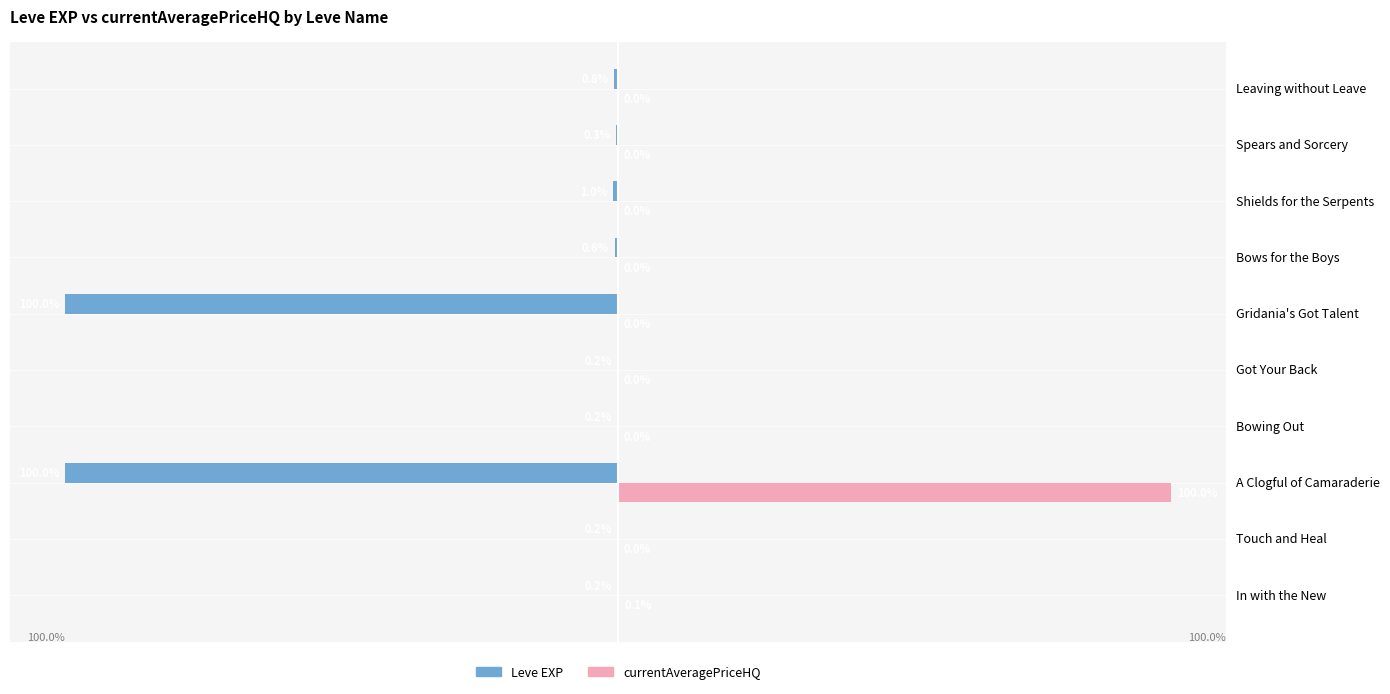

Which category has the highest value across all series?

A Clogful of Camaraderie